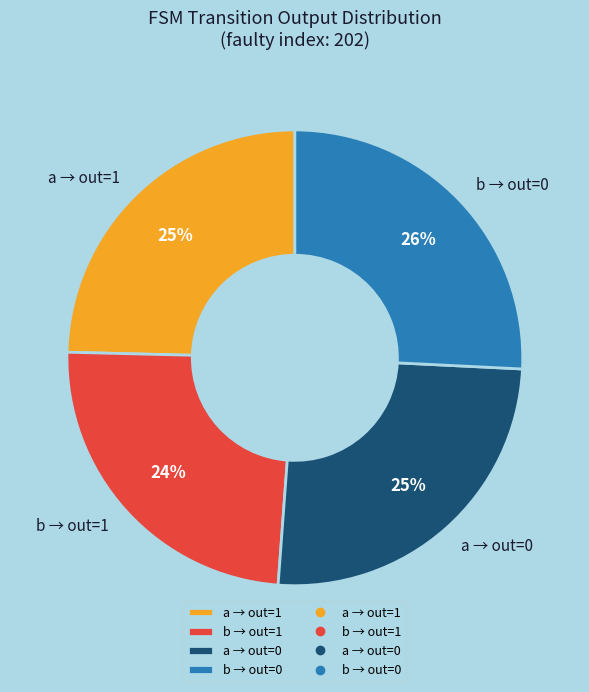

To the nearest percent, what is the combined percentage of b → out=1 and a → out=1?

49%